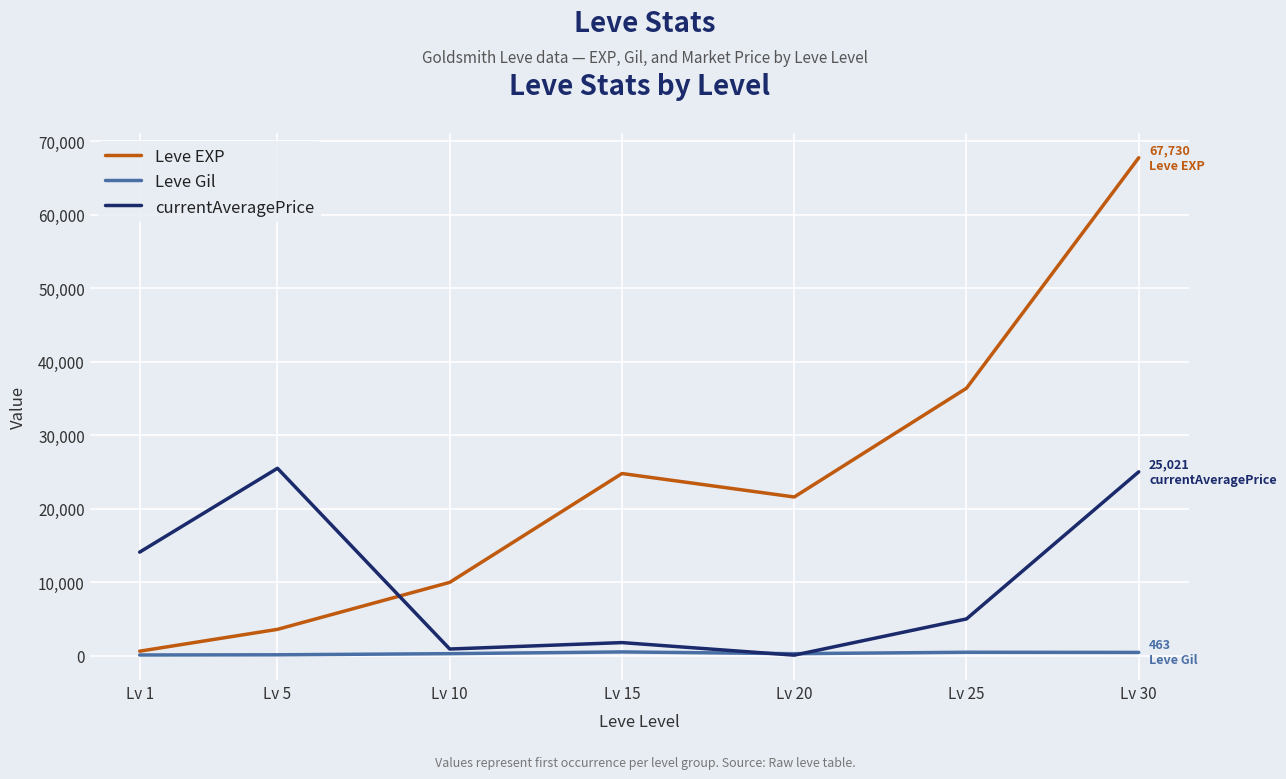

True or false: currentAveragePrice and Leve EXP cross at least once.

True